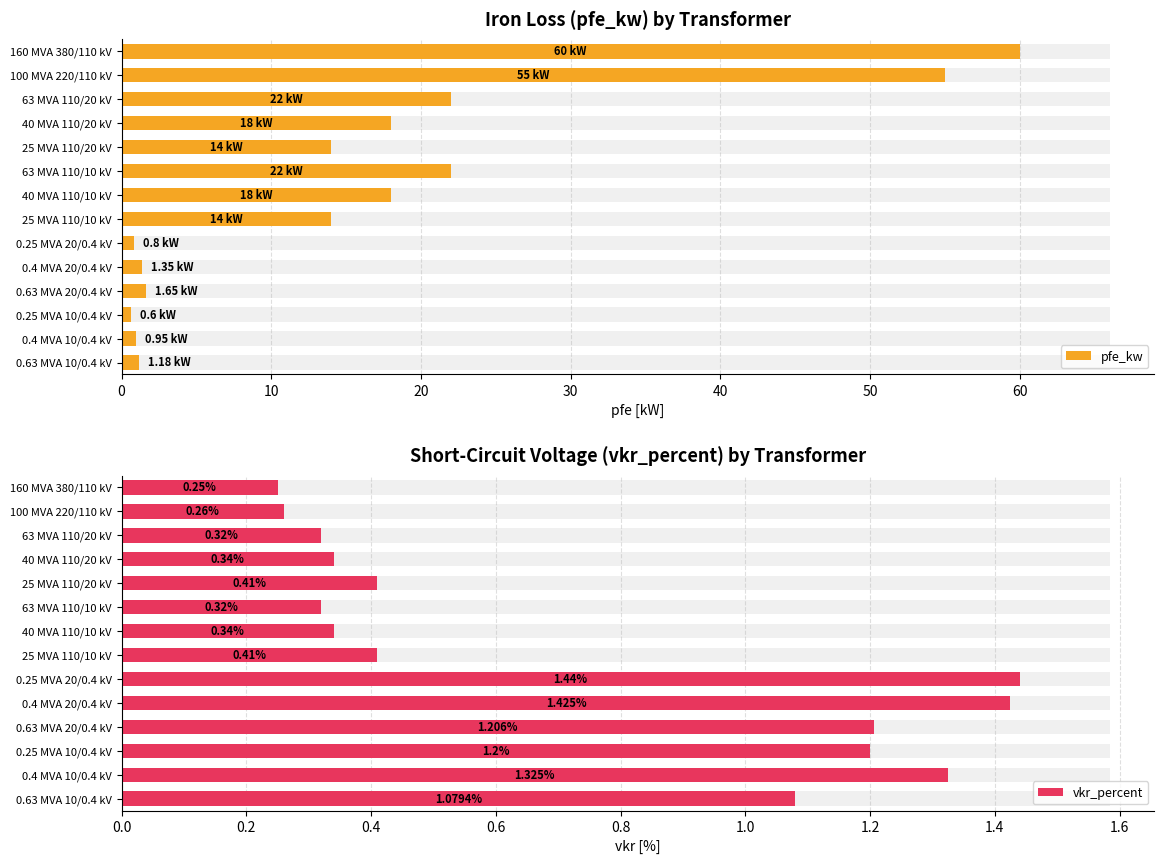

What is the minimum value for pfe_kw?

0.6